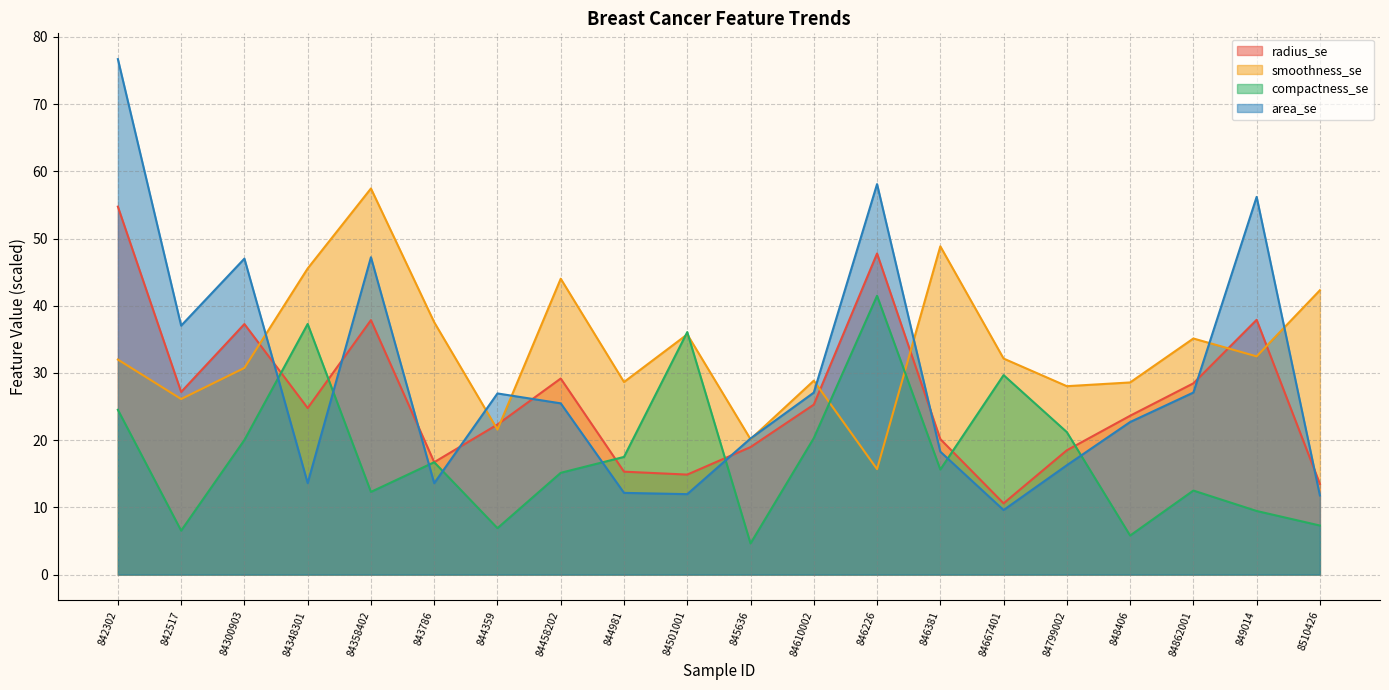

What is the maximum value shown in the chart?

76.7